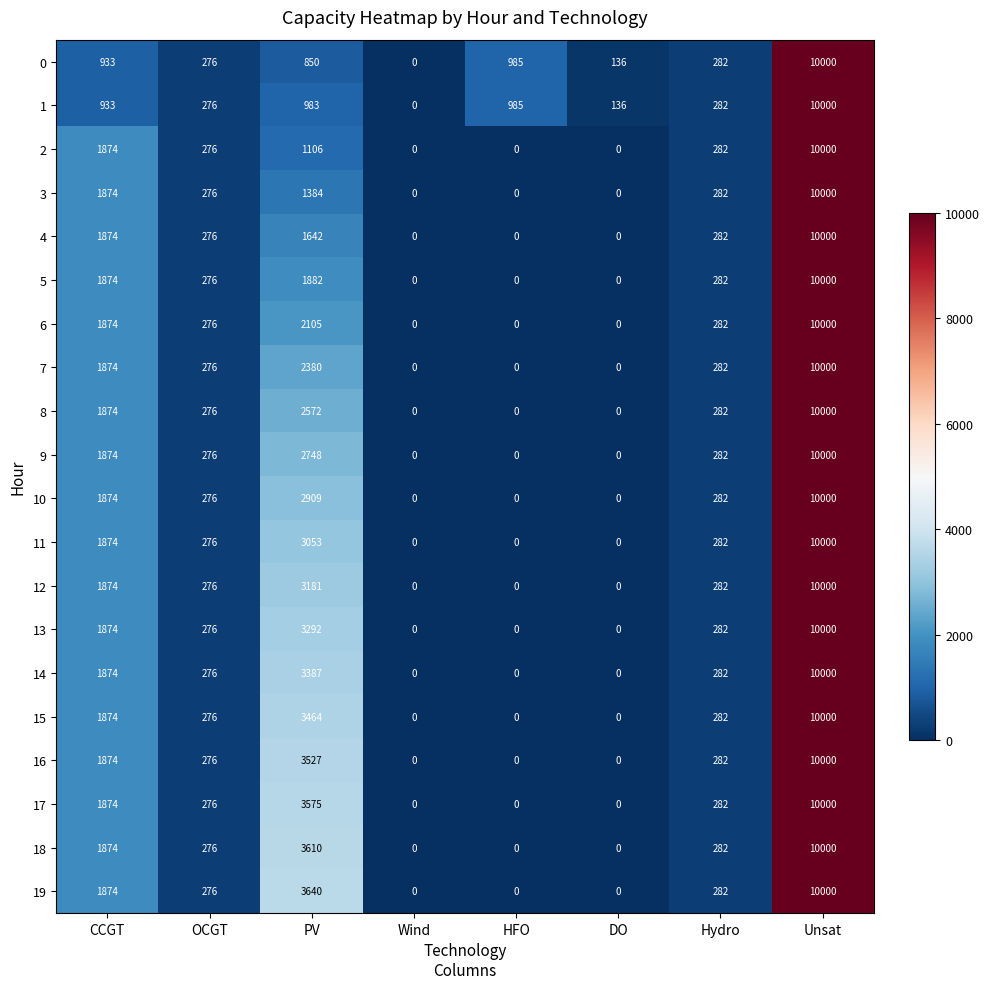

What is the sum of all 1 values?

13595